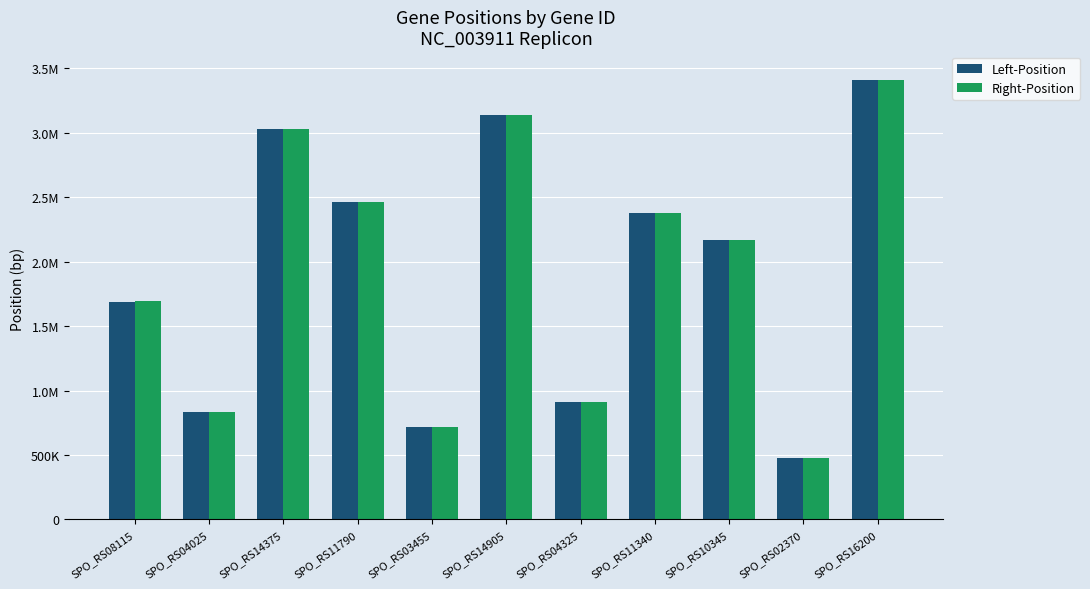

What is the minimum value for Left-Position?

476591